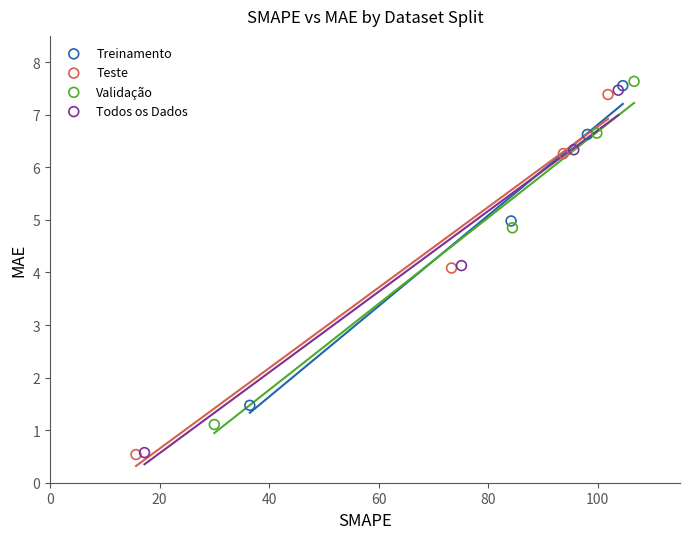

Which series has the largest Y range (max minus min)?

Todos os Dados